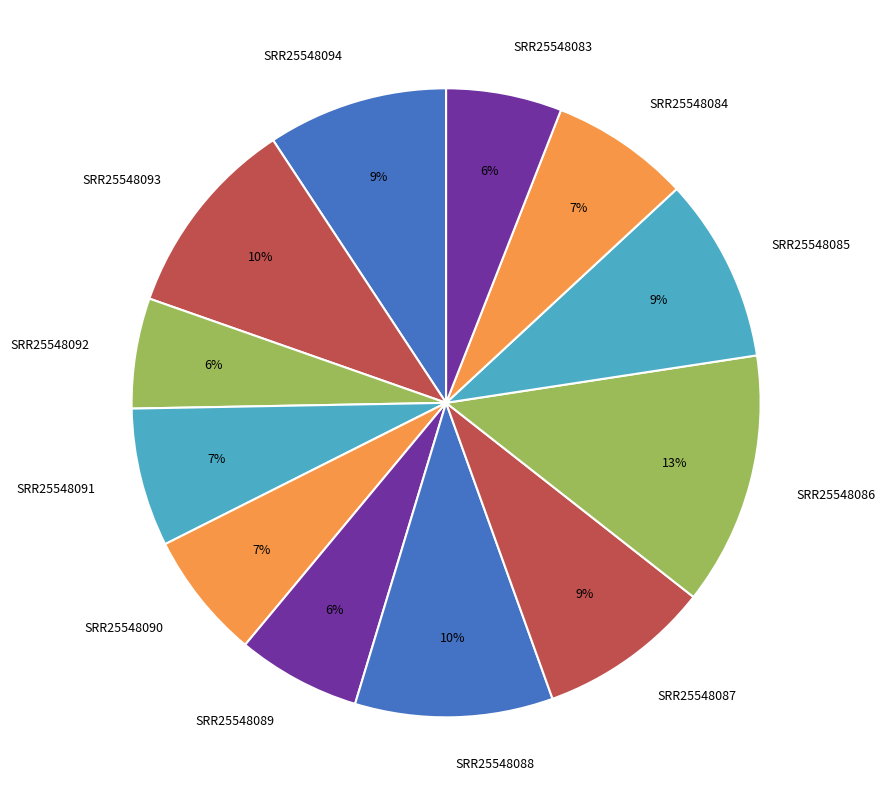

The SRR25548092 slice represents 6% of the pie. True or false?

True